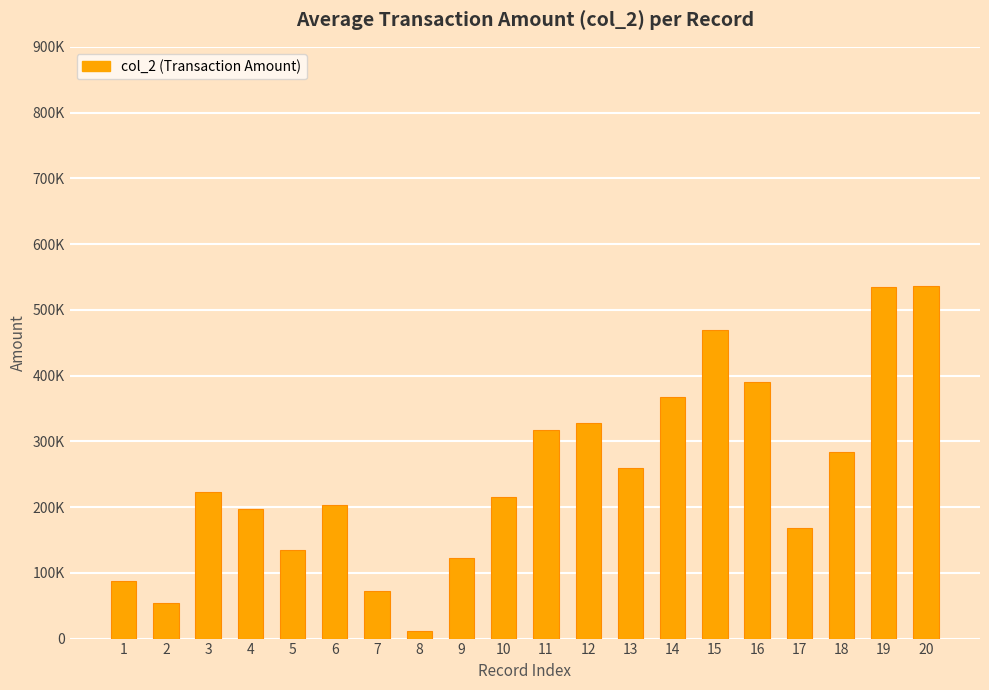

Does the chart contain any negative values?

No